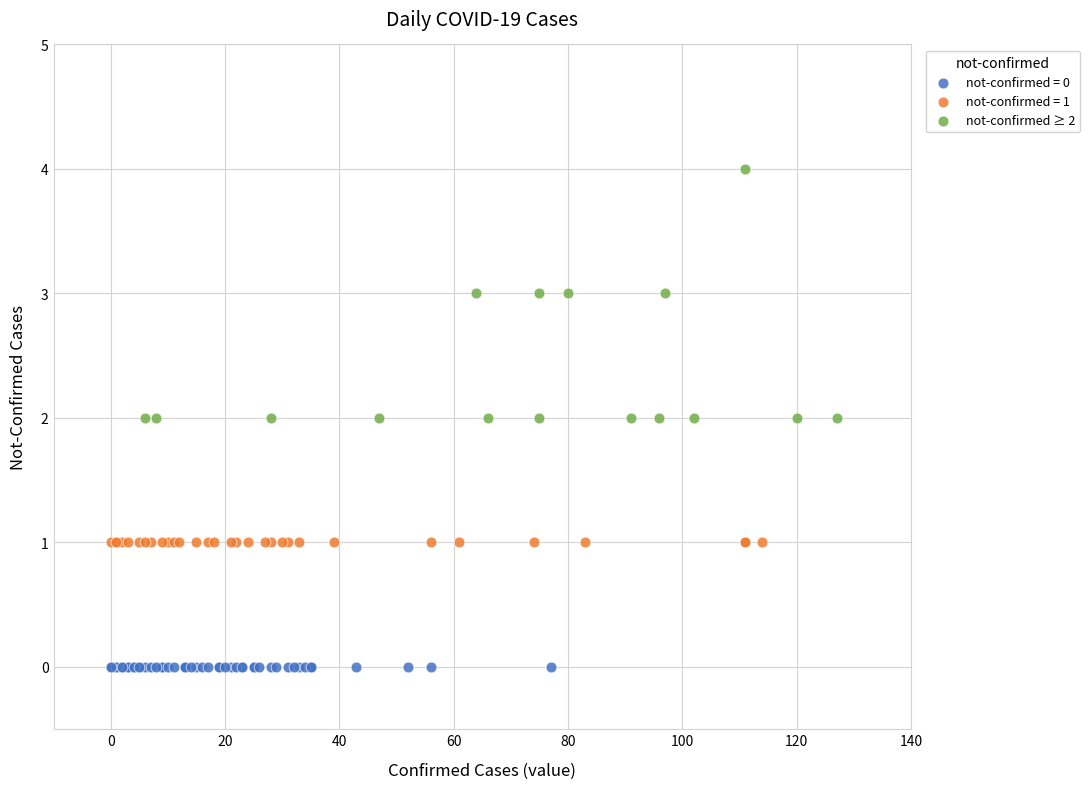

Which series contains the highest Y value?

not-confirmed ≥ 2